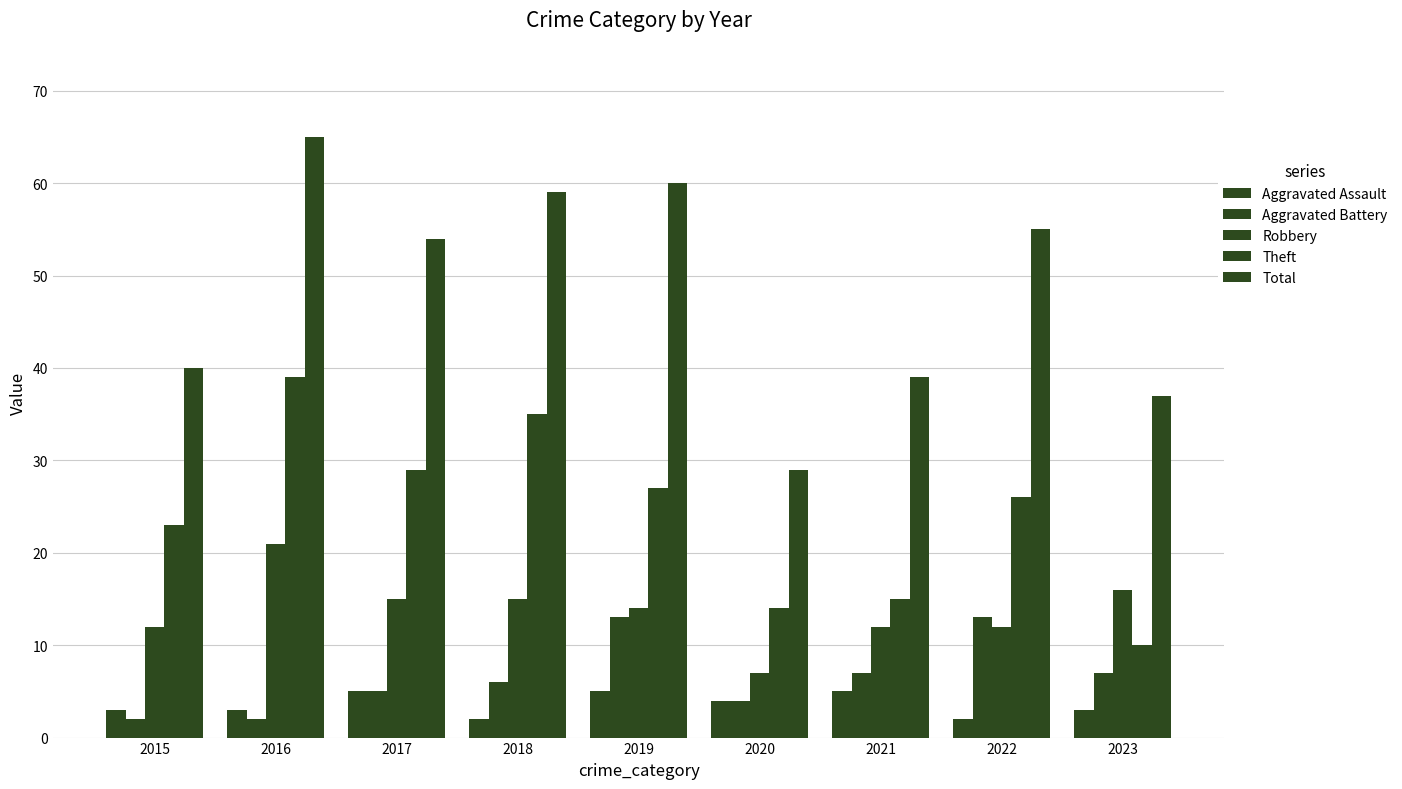

Does the chart contain any negative values?

No